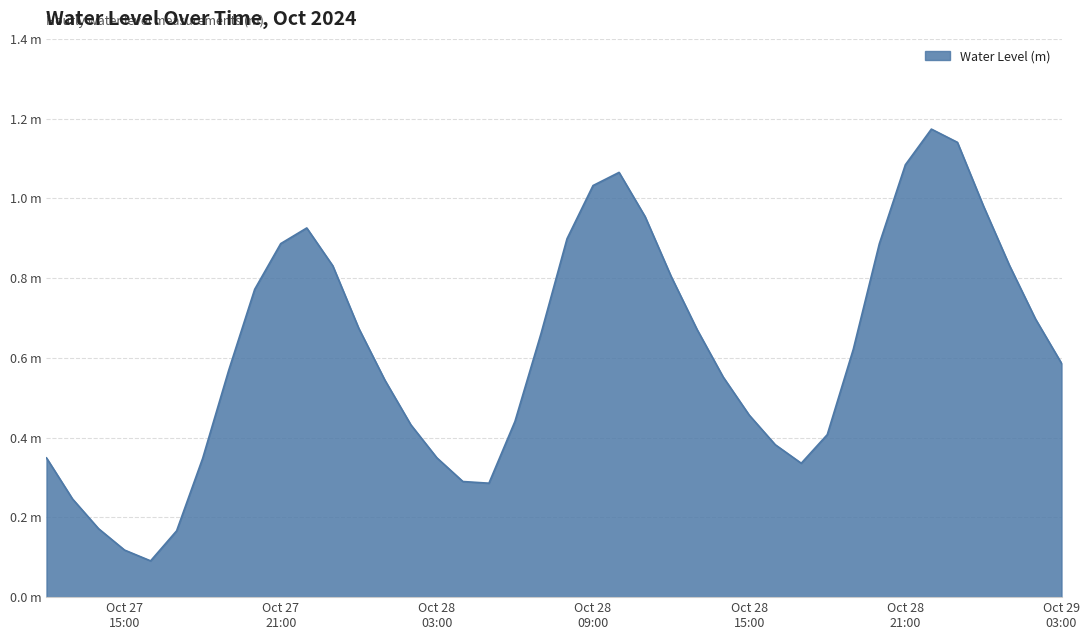

Rank the categories by value from highest to lowest.

2024-10-28 22:00:00, 2024-10-28 23:00:00, 2024-10-28 21:00:00, 2024-10-28 10:00:00, 2024-10-28 09:00:00, 2024-10-29 00:00:00, 2024-10-28 11:00:00, 2024-10-27 22:00:00, 2024-10-28 08:00:00, 2024-10-27 21:00:00, 2024-10-28 20:00:00, 2024-10-29 01:00:00, 2024-10-27 23:00:00, 2024-10-28 12:00:00, 2024-10-27 20:00:00, 2024-10-29 02:00:00, 2024-10-28 00:00:00, 2024-10-28 13:00:00, 2024-10-28 07:00:00, 2024-10-28 19:00:00, 2024-10-29 03:00:00, 2024-10-27 19:00:00, 2024-10-28 14:00:00, 2024-10-28 01:00:00, 2024-10-28 15:00:00, 2024-10-28 06:00:00, 2024-10-28 02:00:00, 2024-10-28 18:00:00, 2024-10-28 16:00:00, 2024-10-28 03:00:00, 2024-10-27 12:00:00, 2024-10-27 18:00:00, 2024-10-28 17:00:00, 2024-10-28 04:00:00, 2024-10-28 05:00:00, 2024-10-27 13:00:00, 2024-10-27 14:00:00, 2024-10-27 17:00:00, 2024-10-27 15:00:00, 2024-10-27 16:00:00